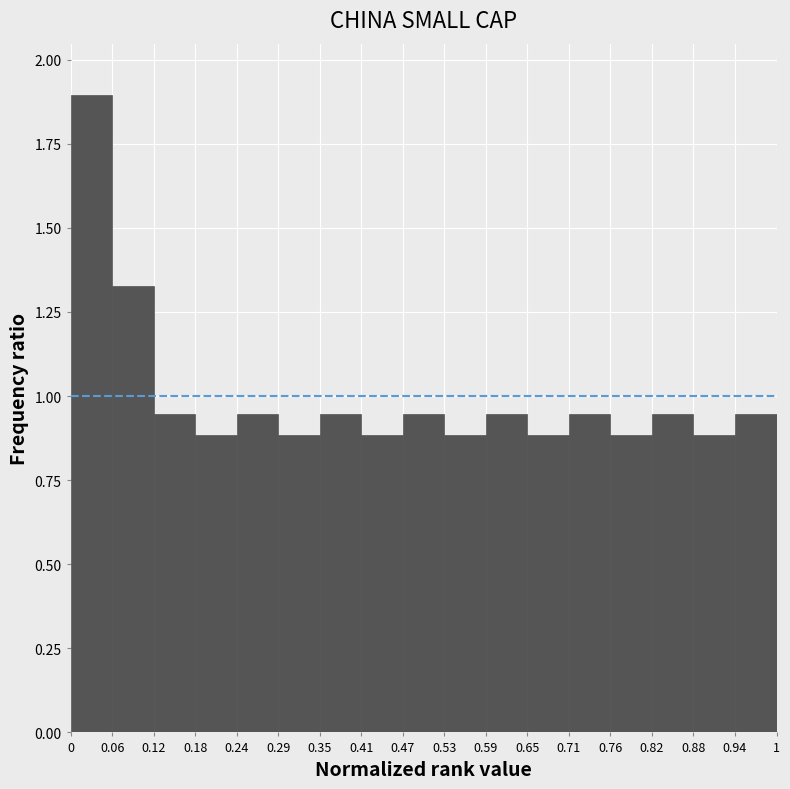

Which range on the x-axis has the tallest bar?

0 to 0.06